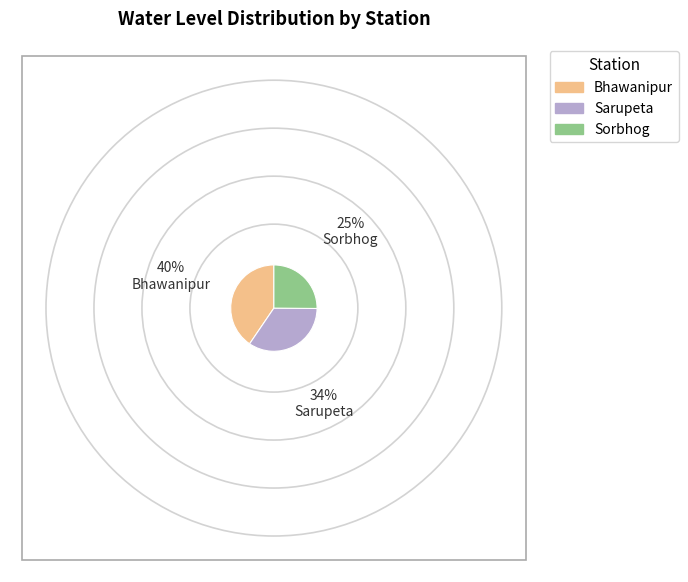

The Bhawanipur slice represents 40% of the pie. True or false?

True